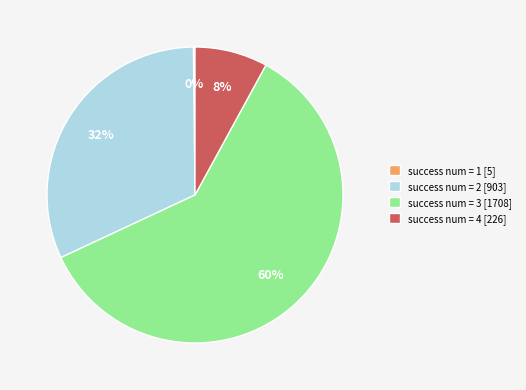

Combined, do success num = 3 [1708] and success num = 4 [226] account for over 50%?

Yes